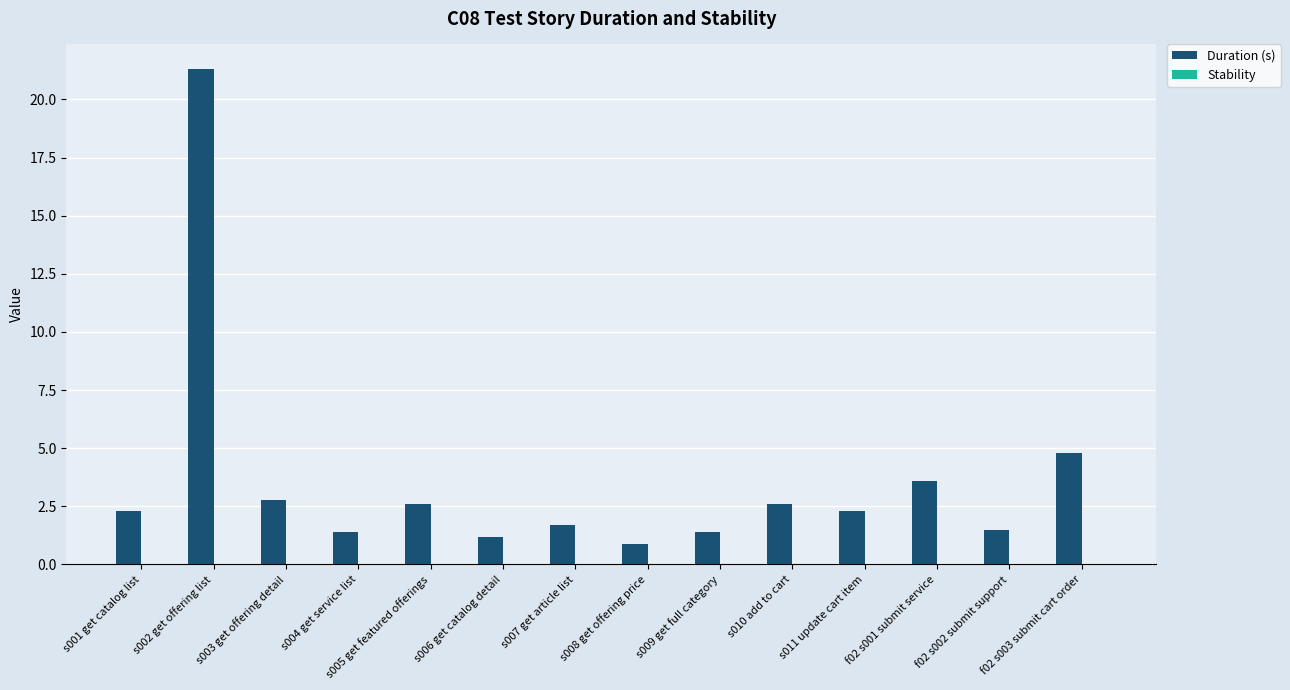

At which label is the value closest to 11?

f02 s003 submit cart order